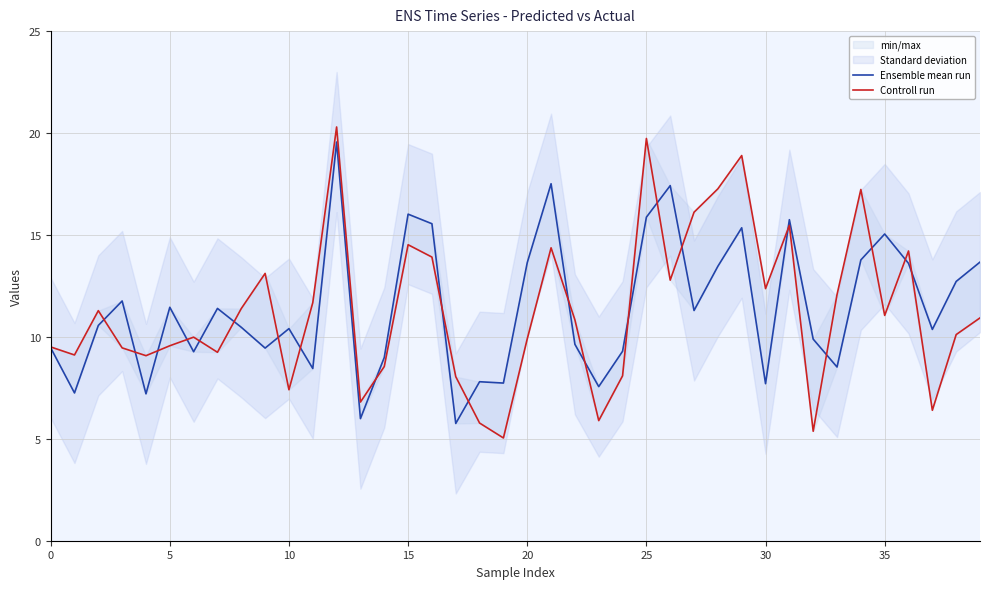

At 18, list the series in order from largest to smallest.

Ensemble mean run, Controll run